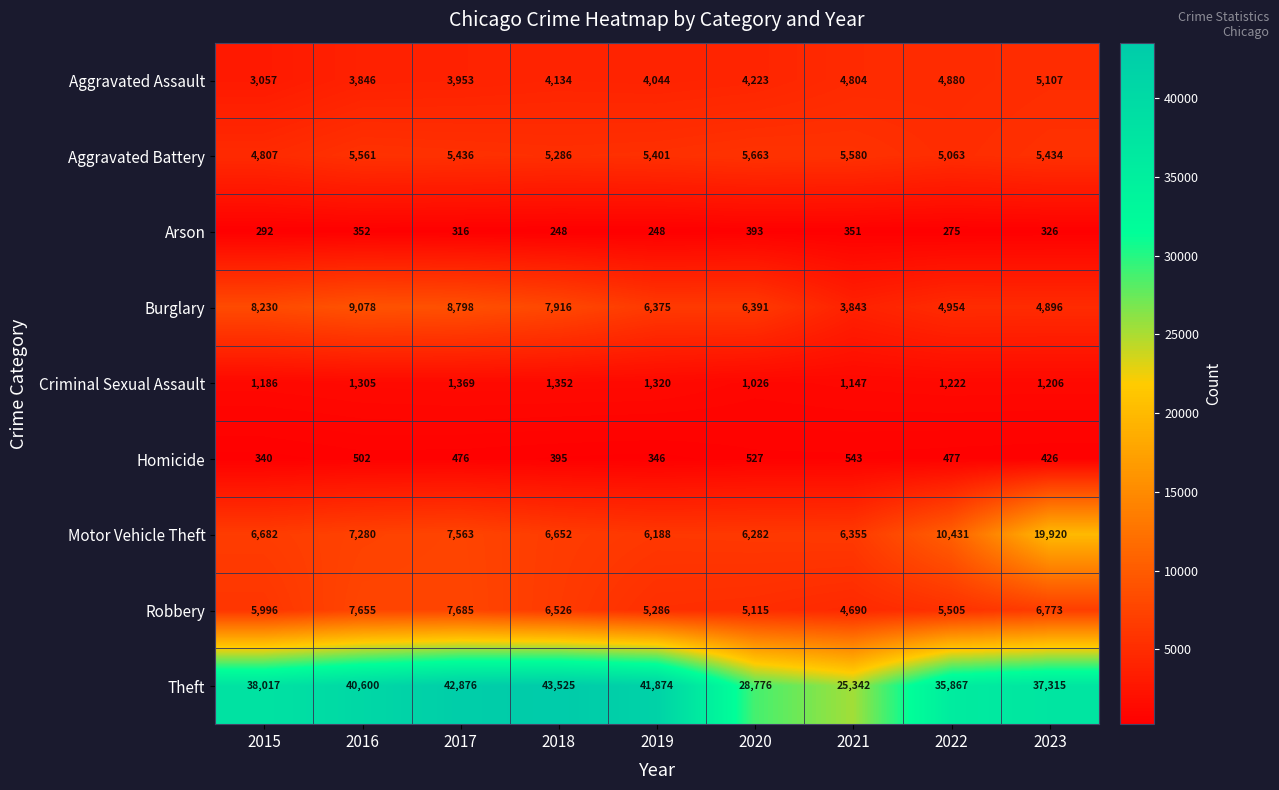

What is the greatest value displayed?

43525